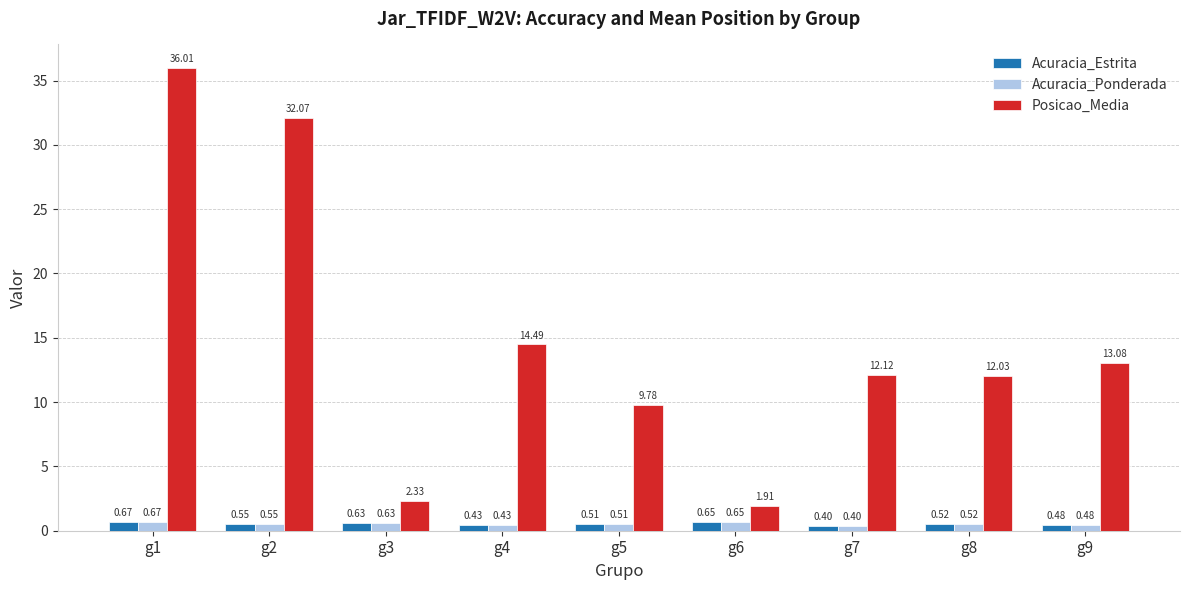

What is the difference between the second highest and minimum values in the Posicao_Media series?

30.2